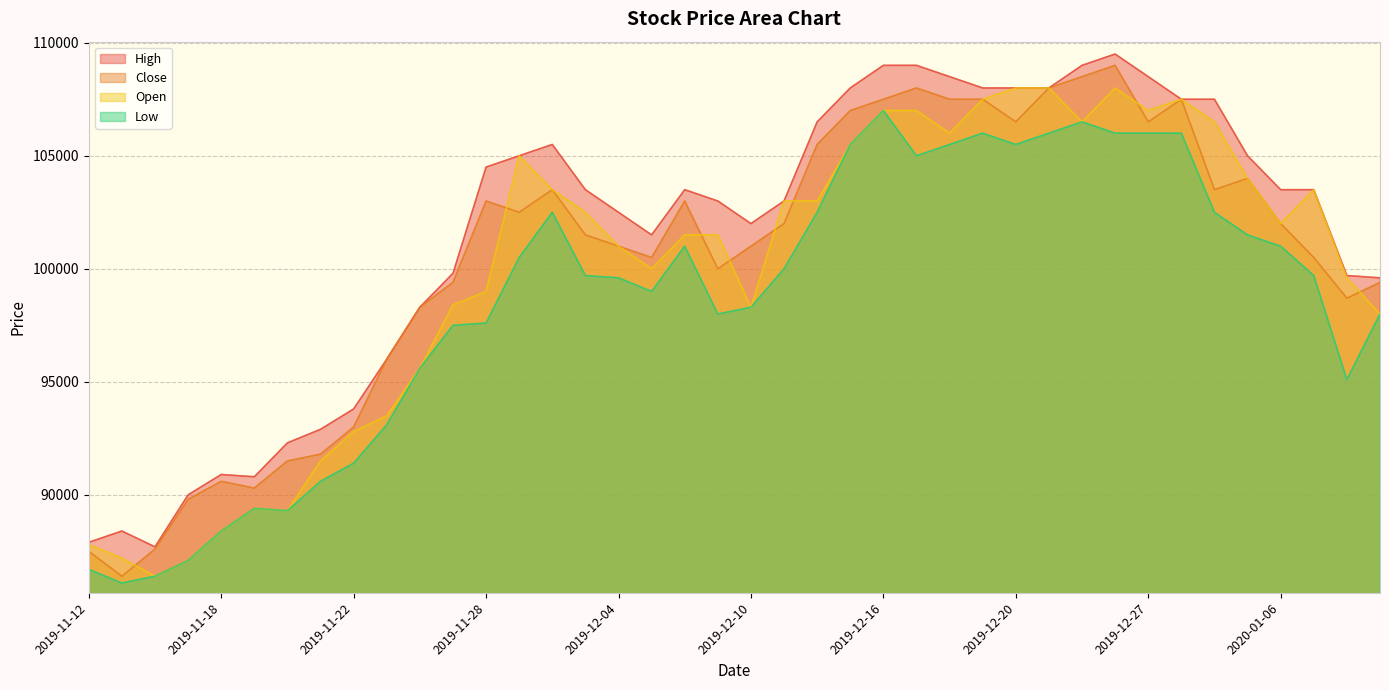

True or false: Open has more than 2 interior local peaks.

True